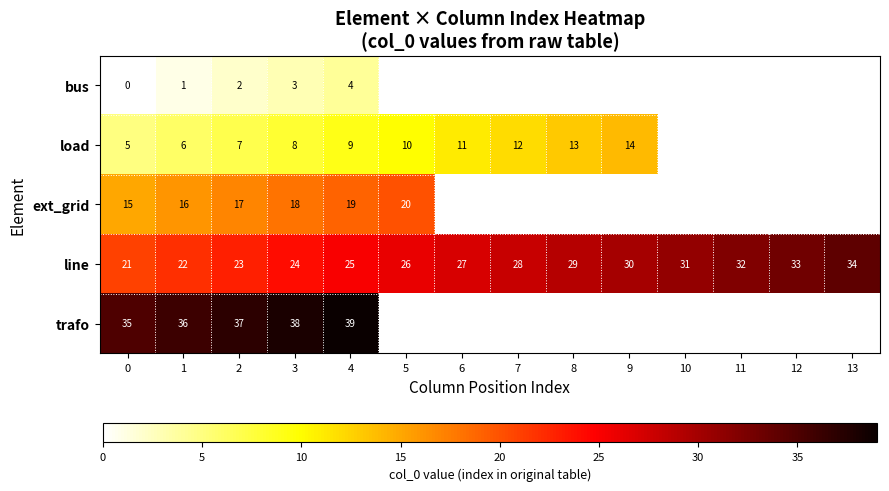

Rank the categories by line value from highest to lowest.

13, 12, 11, 10, 9, 8, 7, 6, 5, 4, 3, 2, 1, 0